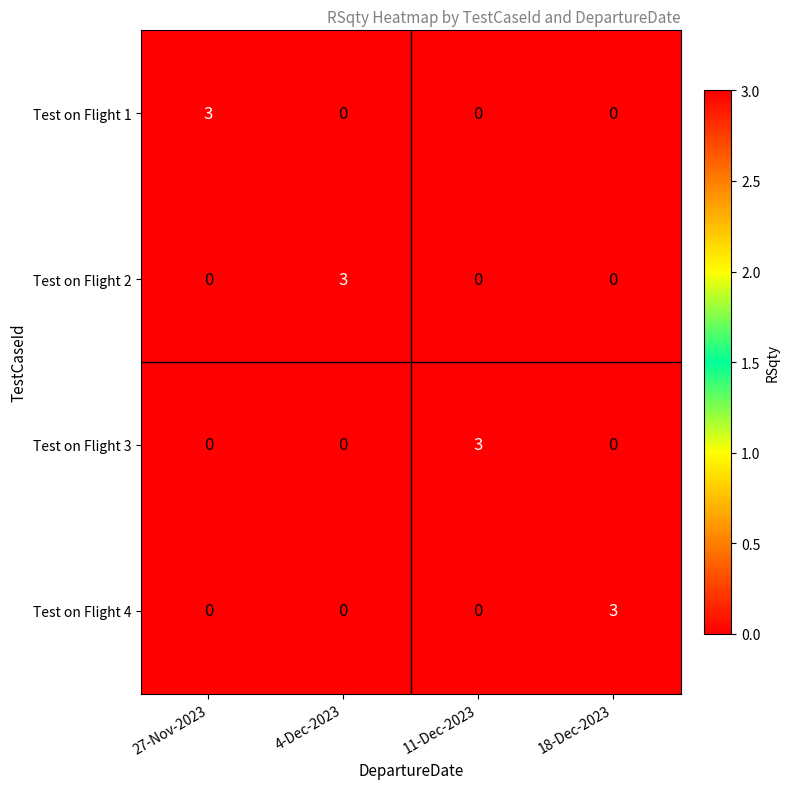

Reading left to right, extract all data points from this chart.

Test on Flight 1: 3	0	0	0
Test on Flight 2: 0	3	0	0
Test on Flight 3: 0	0	3	0
Test on Flight 4: 0	0	0	3